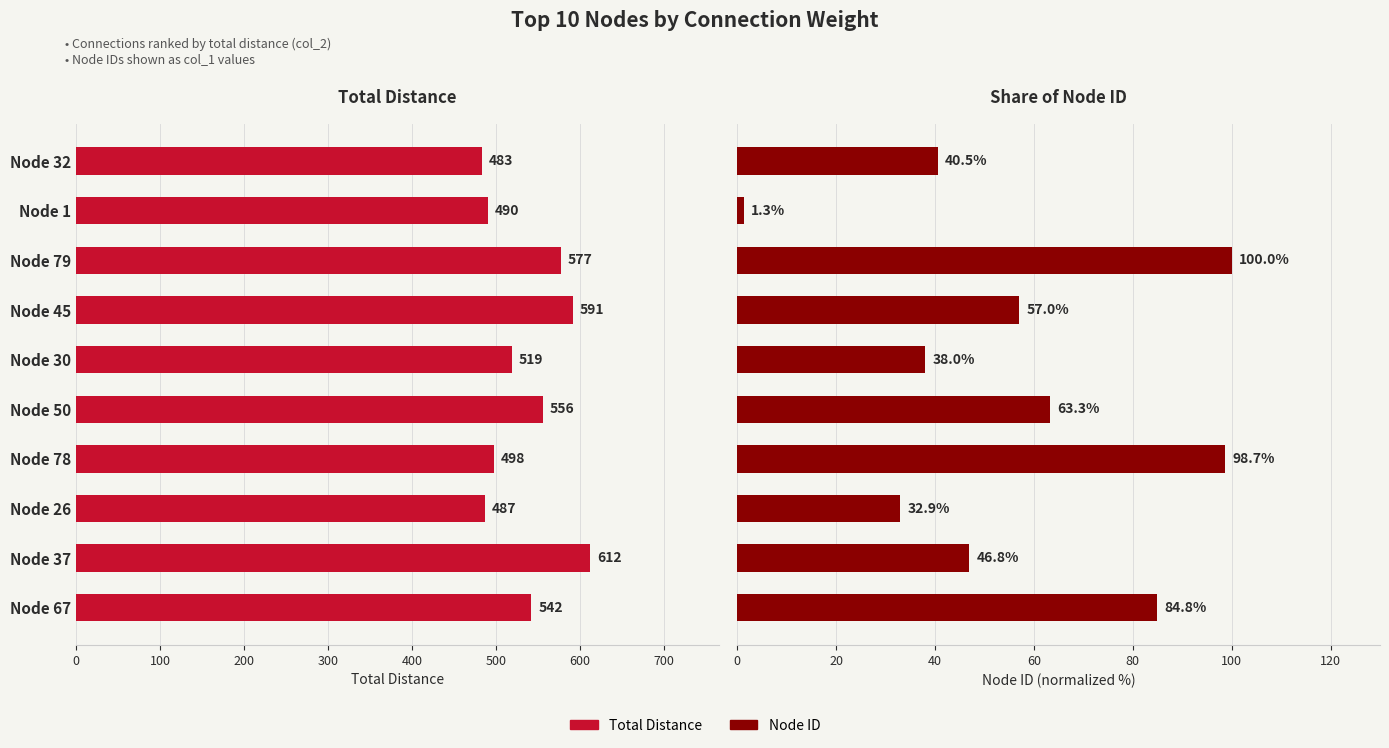

The Node ID series shows 59.6 at Node 30. True or false?

False